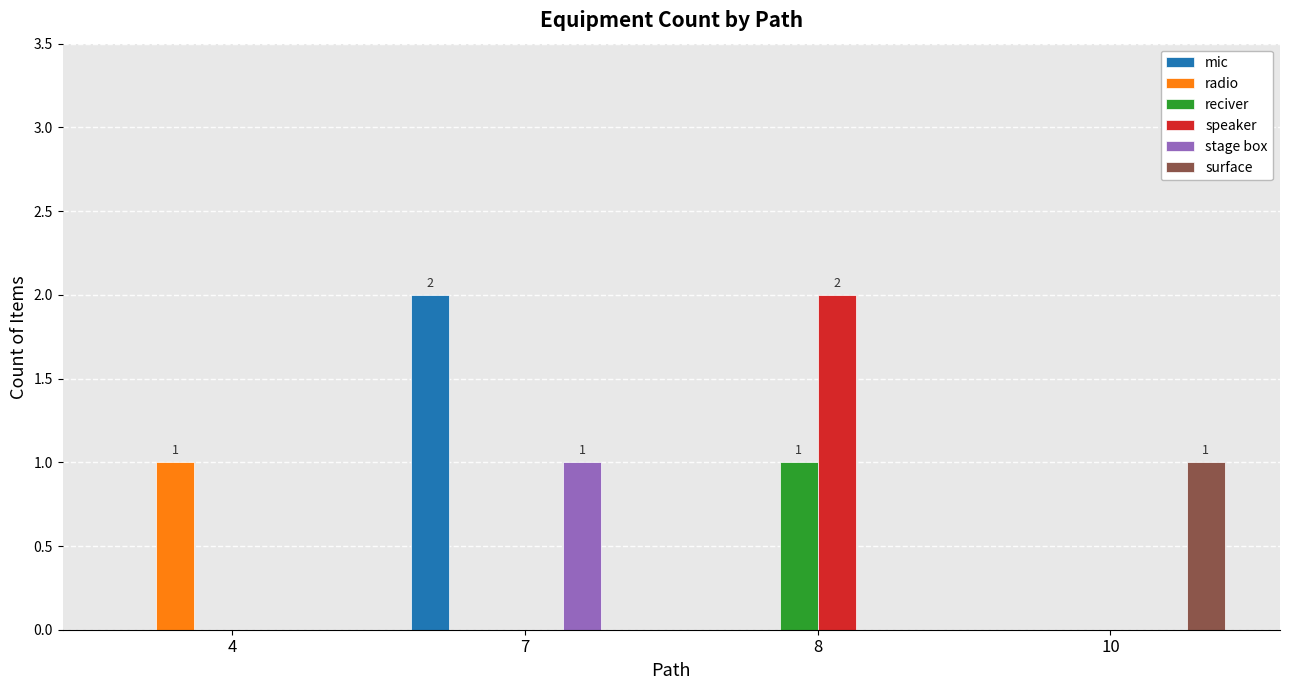

Reading left to right, extract all data points from this chart.

mic: 4=0	7=2	8=0	10=0
radio: 4=1	7=0	8=0	10=0
reciver: 4=0	7=0	8=1	10=0
speaker: 4=0	7=0	8=2	10=0
stage box: 4=0	7=1	8=0	10=0
surface: 4=0	7=0	8=0	10=1